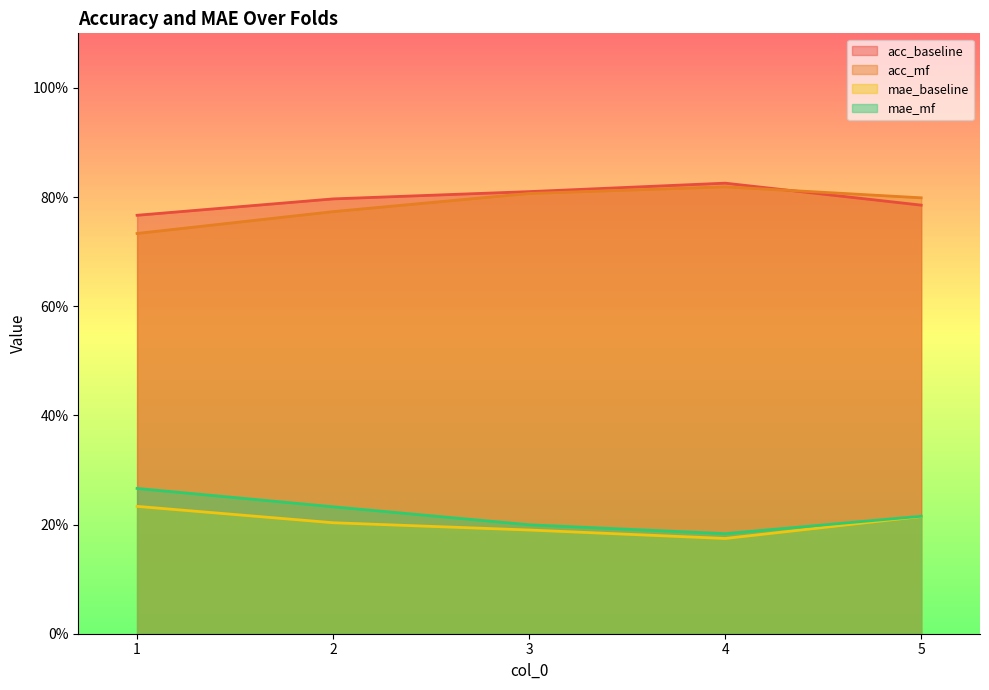

The value of acc_baseline at 3 is 0.8. True or false?

True